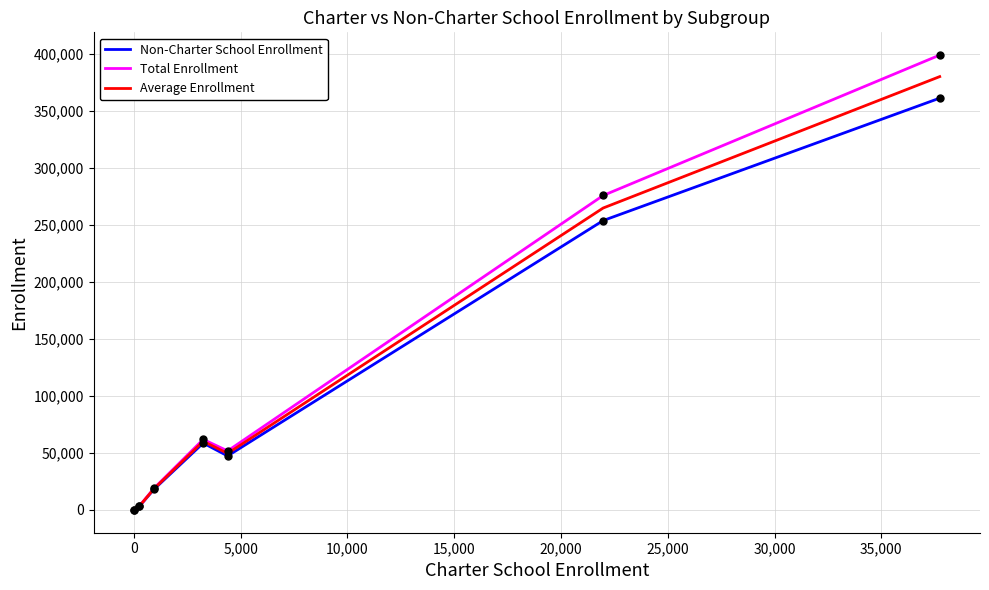

What is the greatest value displayed?

398648.0